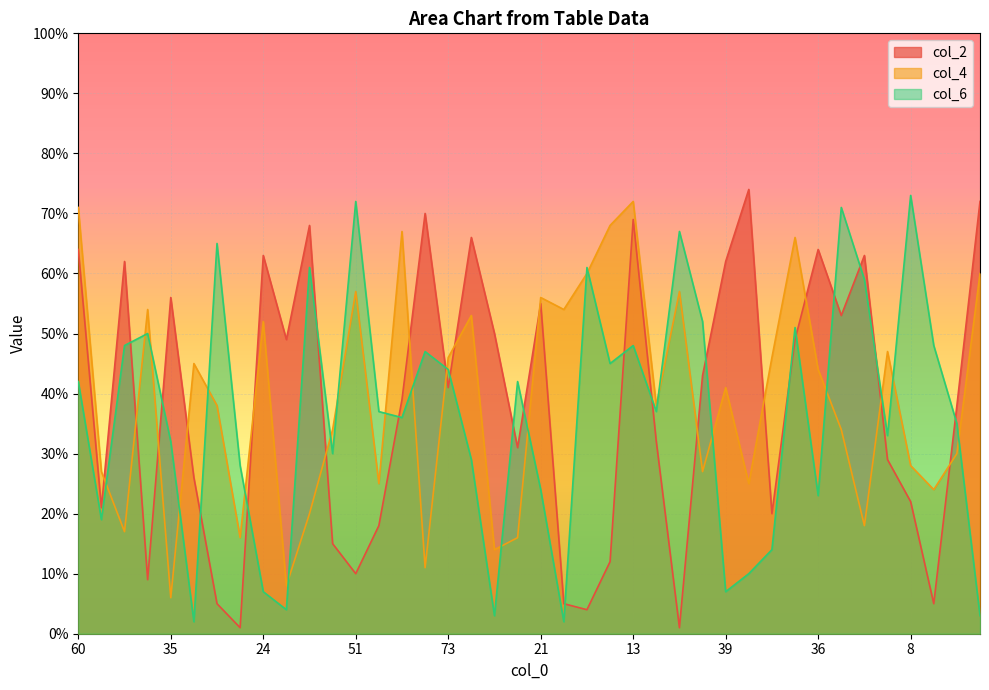

Which series ends up on top after the final intersection of col_4 and col_2?

col_2